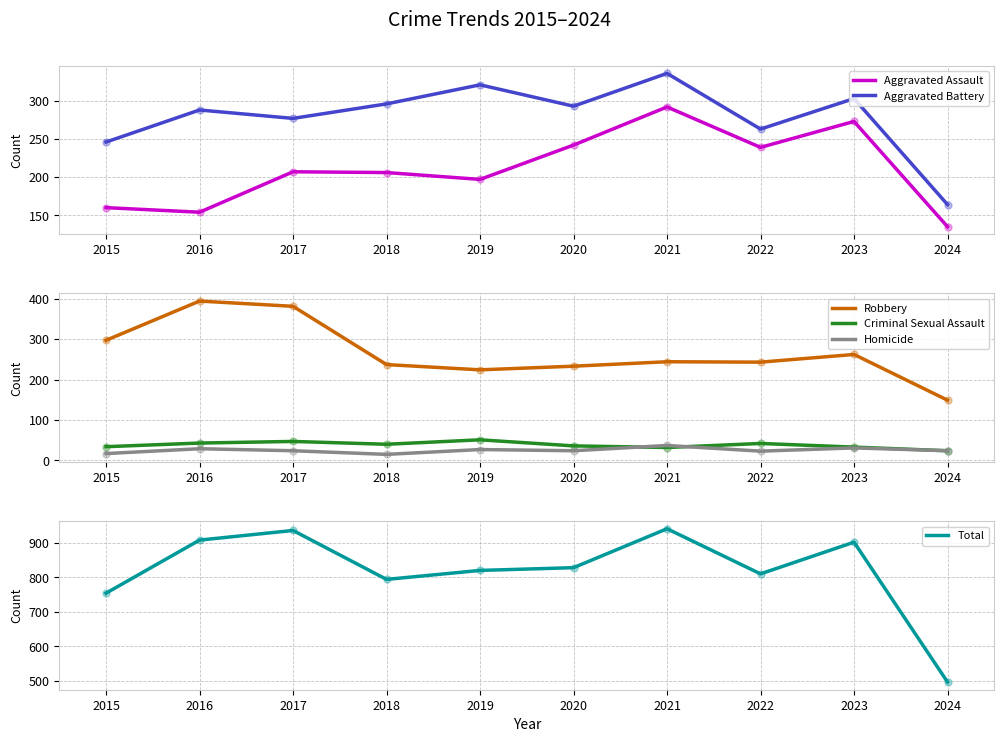

Which series reaches the maximum Y coordinate?

Total